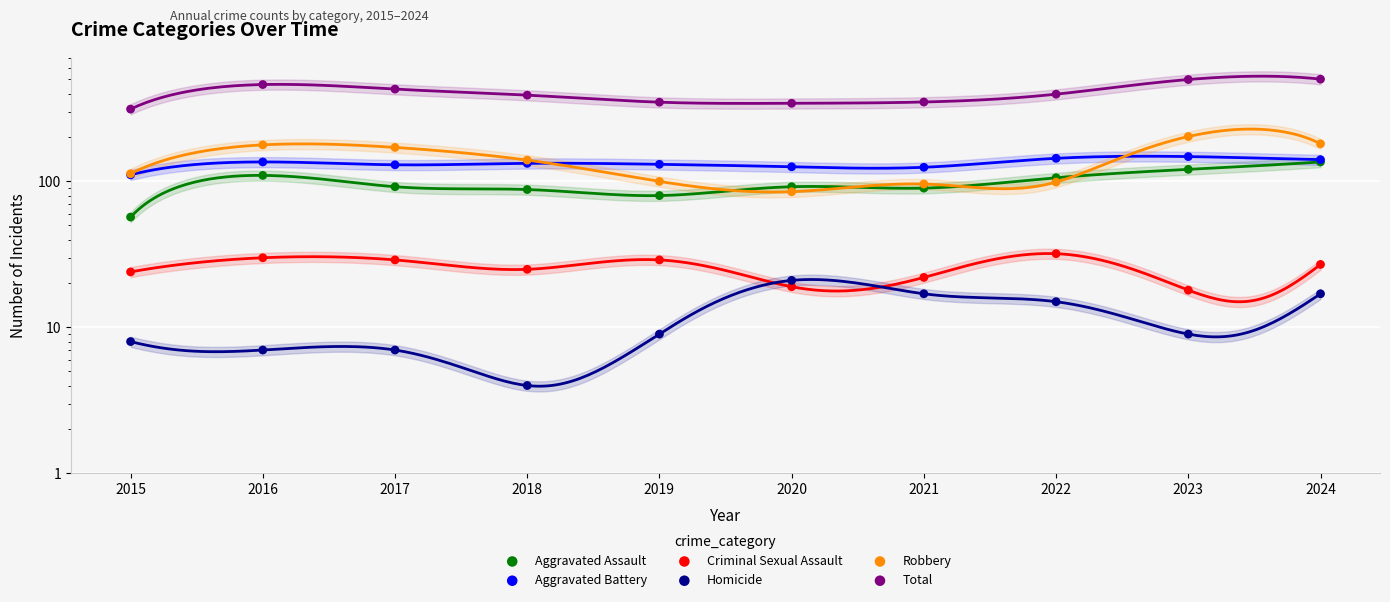

Is the value of Aggravated Assault at 2022 greater than the value of Criminal Sexual Assault at 2022?

Yes